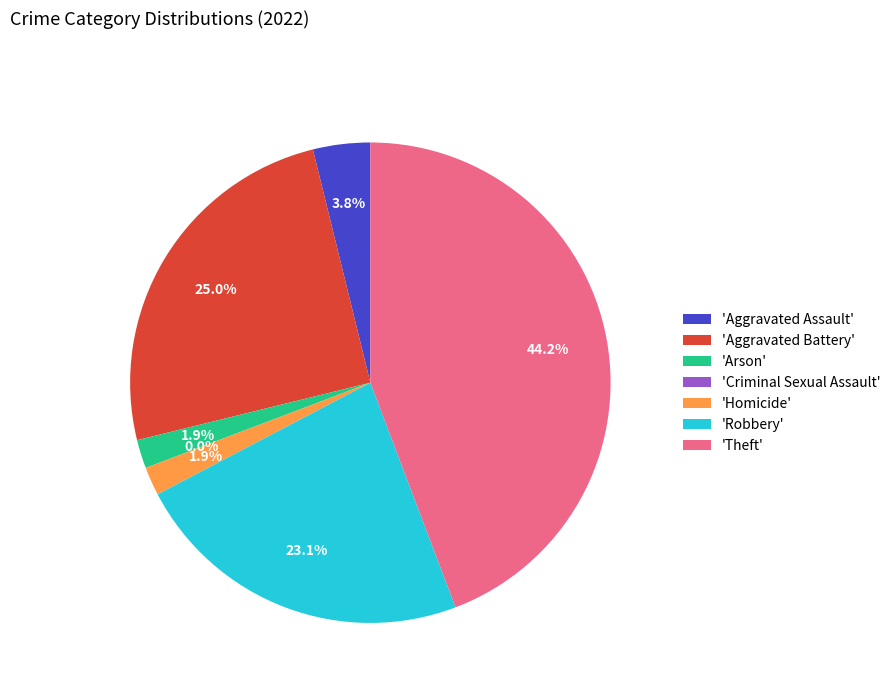

To the nearest percent, what is the average slice percentage?

14%